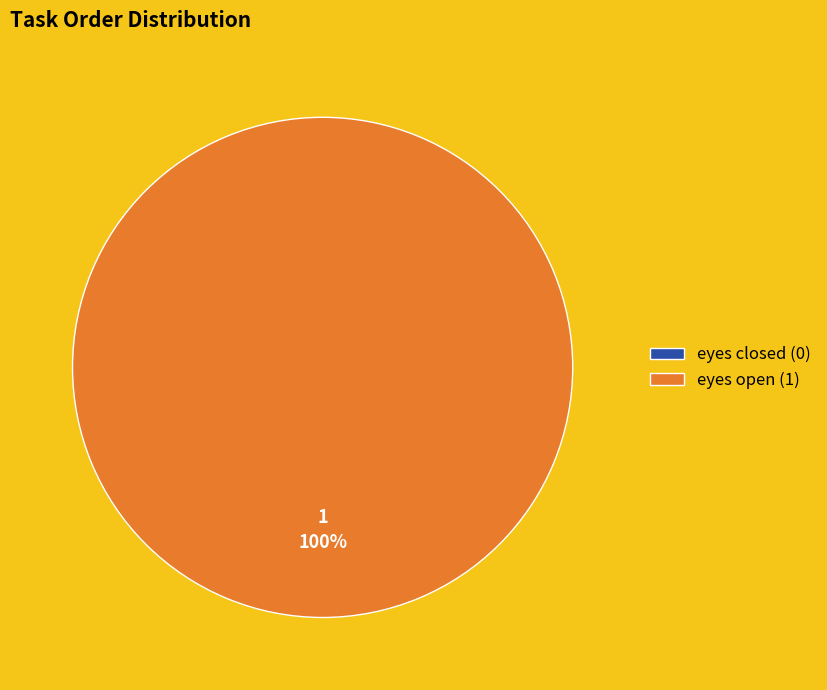

To the nearest percent, what percentage of the pie is eyes open?

100%